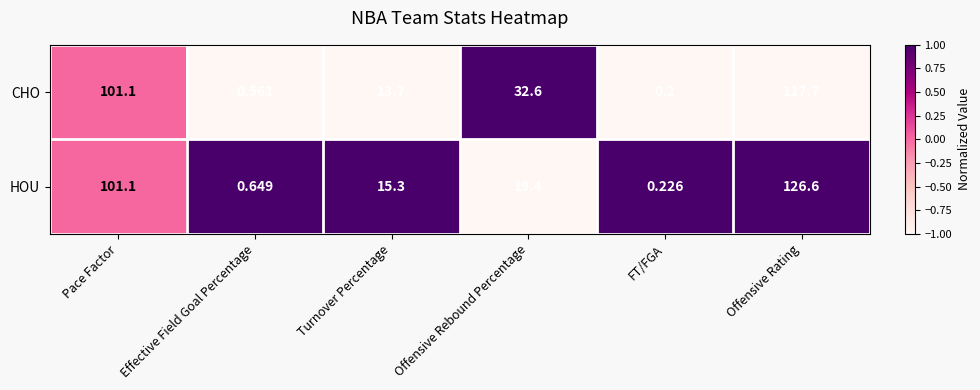

Rank the series at Offensive Rating from lowest to highest value.

CHO, HOU